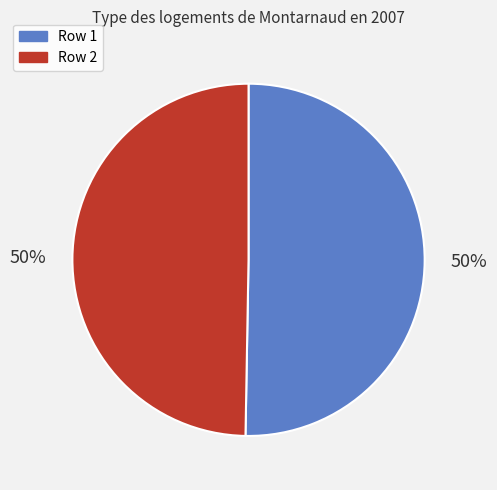

True or false: Row 1 accounts for 62% of the total.

False